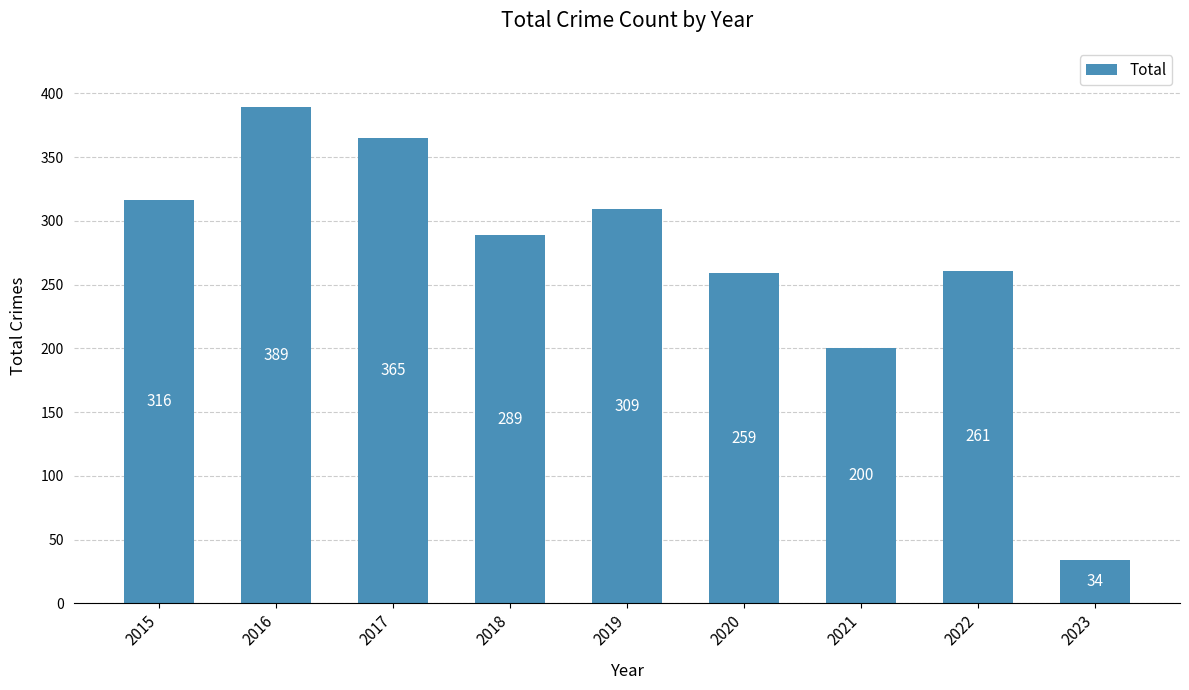

How many series are shown in this chart?

1